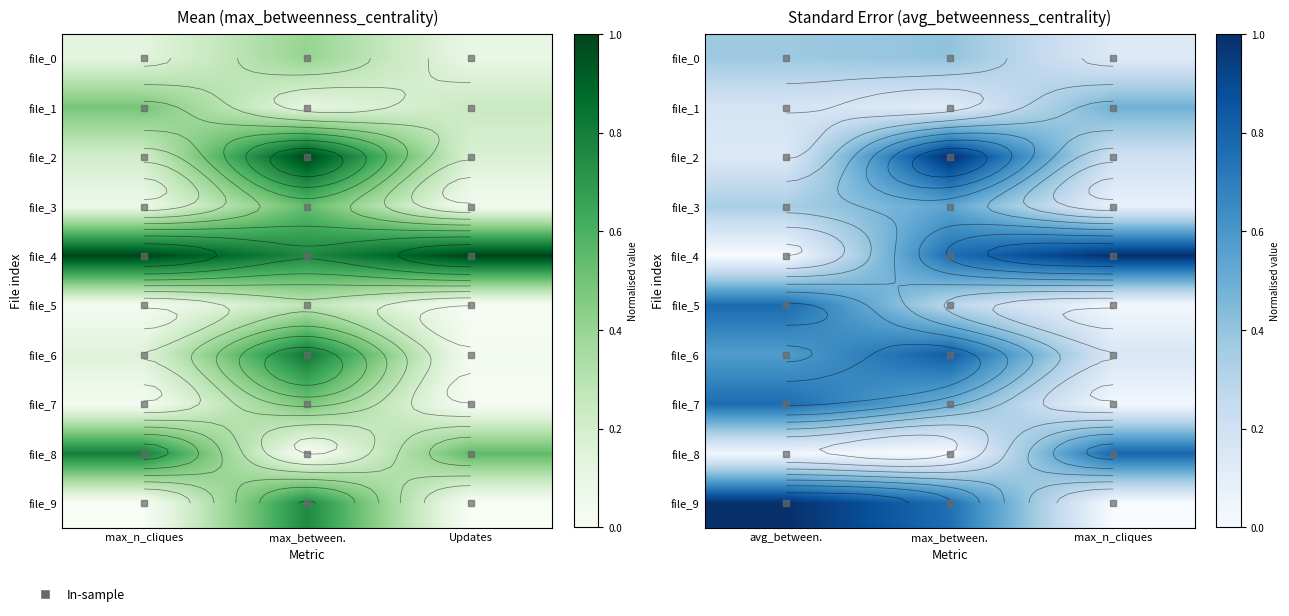

At which category is the sum across all series the highest?

max_between.